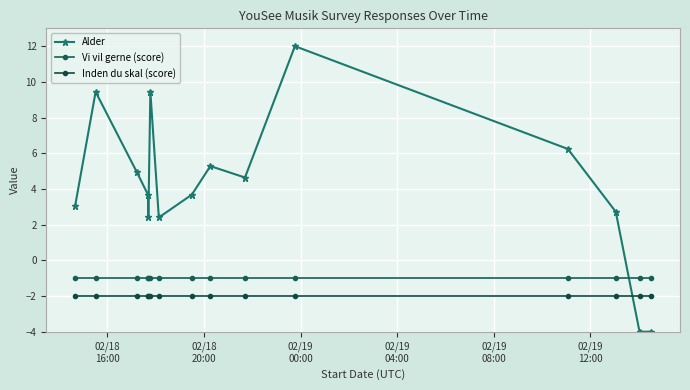

Rank the series by their maximum value, from highest to lowest.

Alder, Vi vil gerne (score), Inden du skal (score)